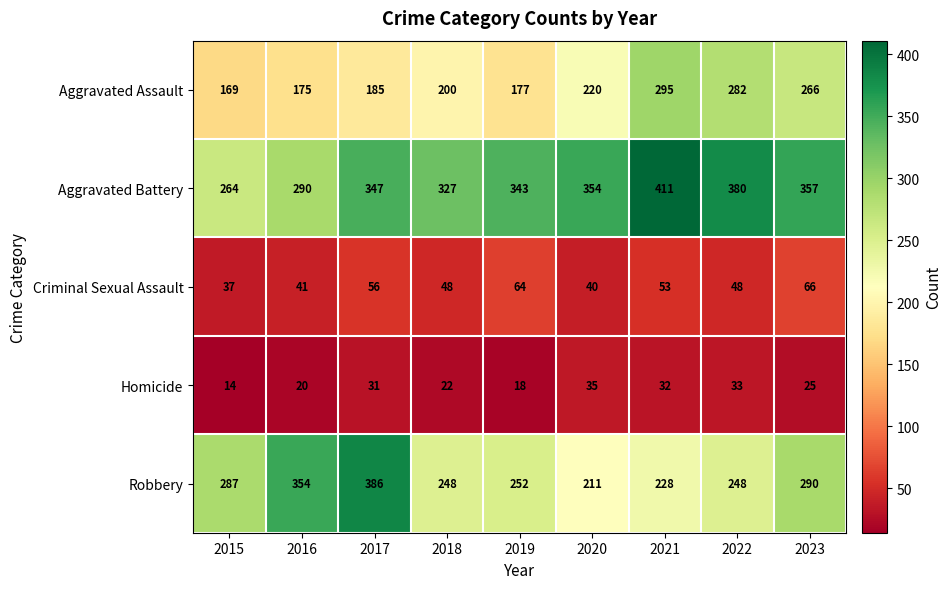

What is the approximate value of Aggravated Assault at 2022, to the nearest 50?

300